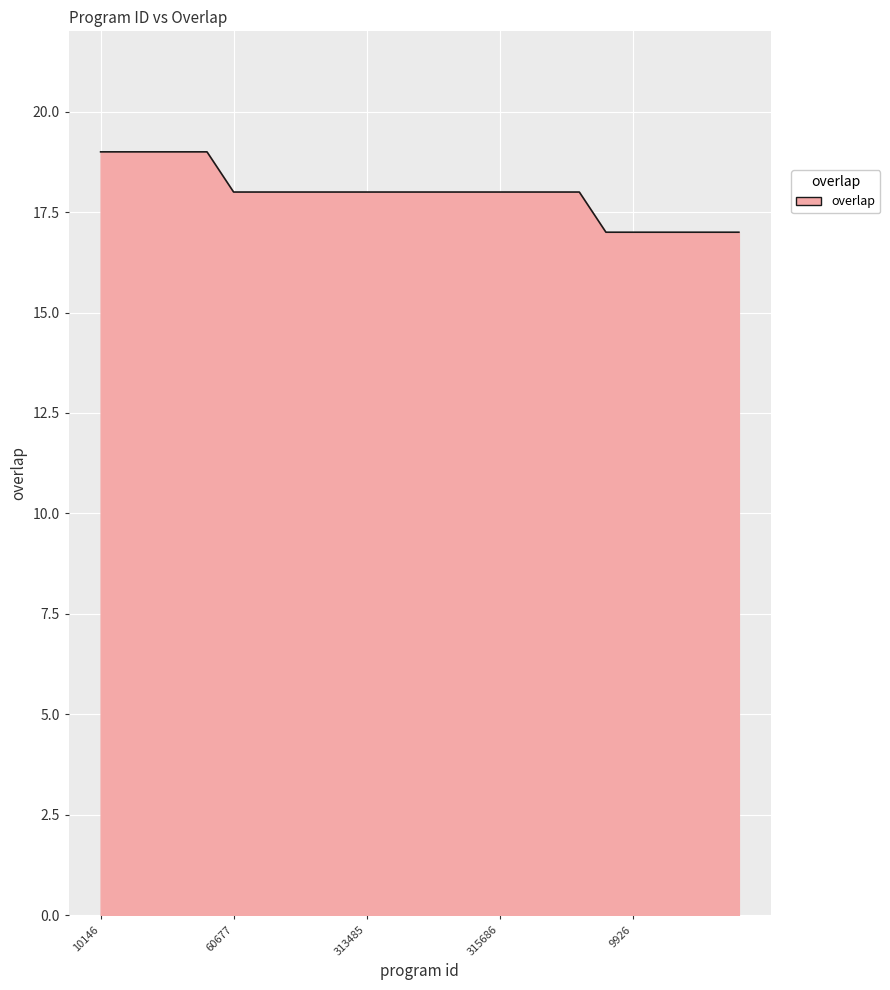

What is the smallest value displayed?

17